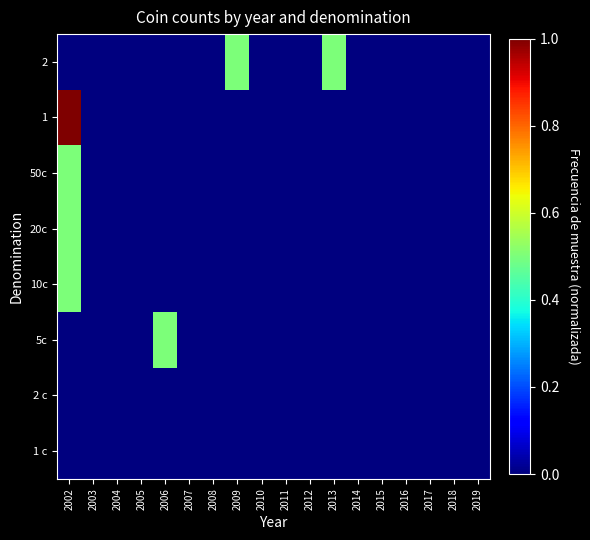

Rank the series by their maximum value, from lowest to highest.

1 c, 2 c, 5c, 10c, 20c, 50c, 2, 1